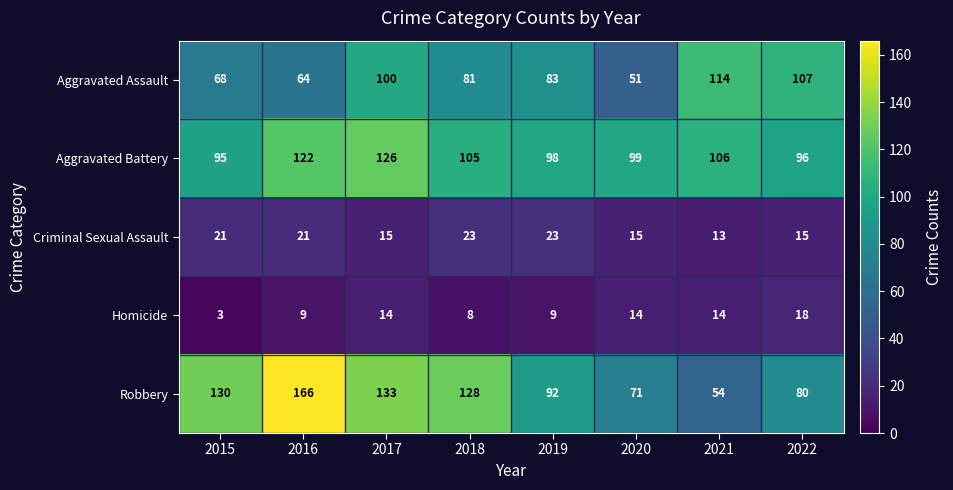

What is the total value across all series at 2022?

316